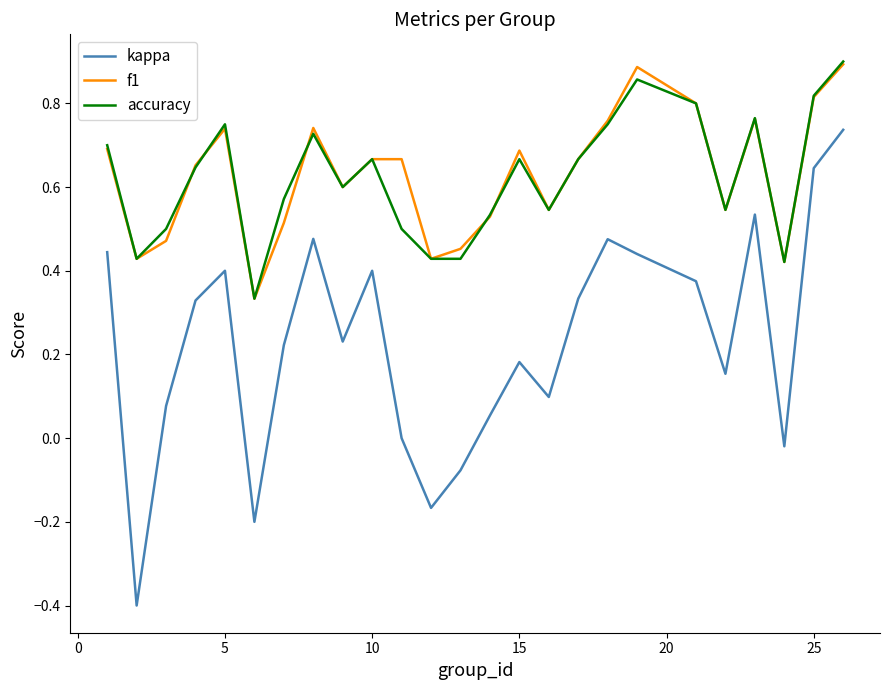

True or false: kappa and f1 intersect in this chart.

False